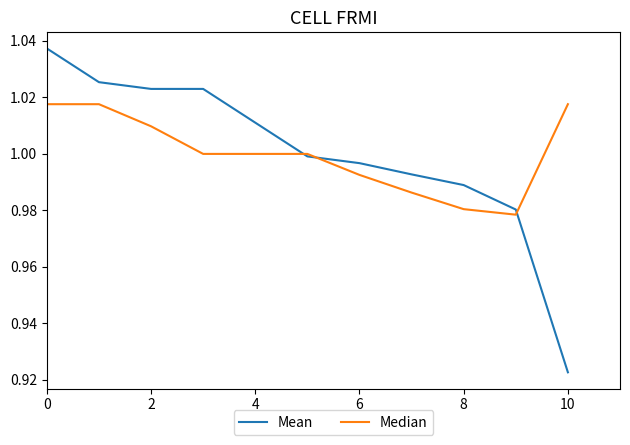

True or false: Mean and Median intersect in this chart.

True